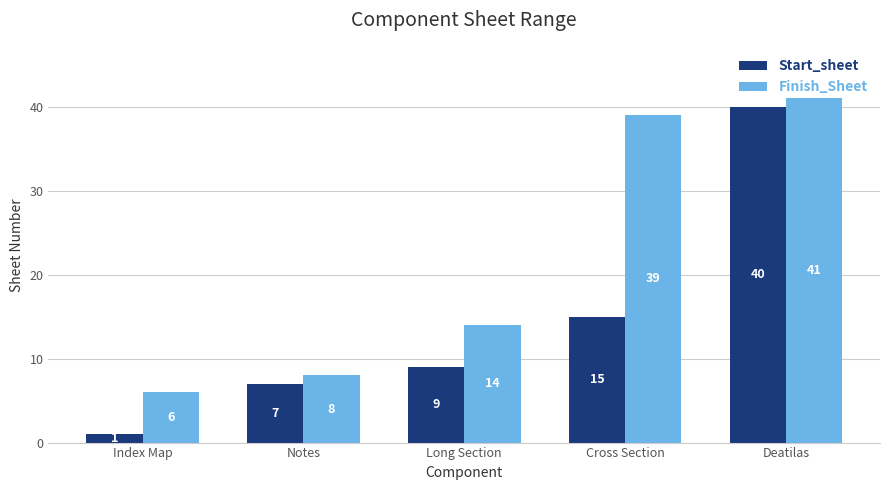

Reading left to right, what are all the values shown in this chart?

Start_sheet: Index Map=1	Notes=7	Long Section=9	Cross Section=15	Deatilas=40
Finish_Sheet: Index Map=6	Notes=8	Long Section=14	Cross Section=39	Deatilas=41